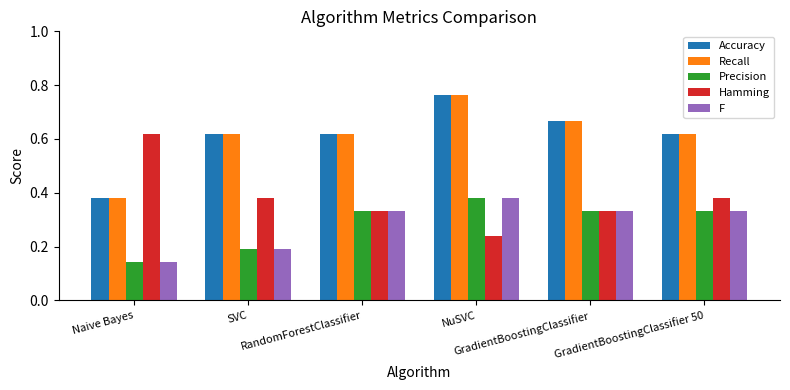

The Hamming series shows 0.3 at NuSVC. True or false?

False